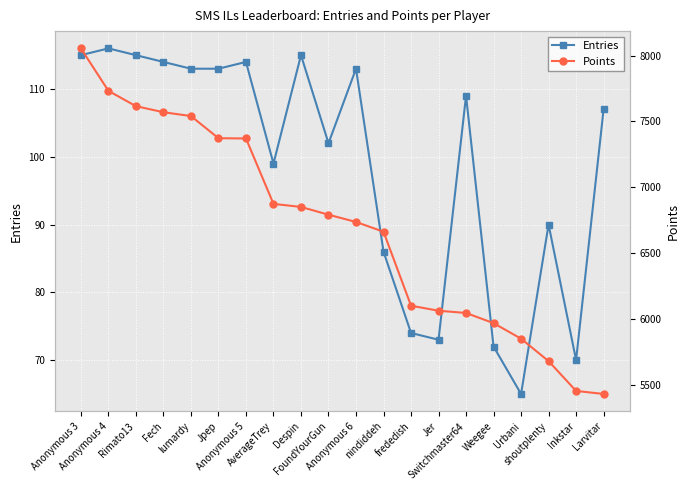

Which series has the largest total across all categories?

Points